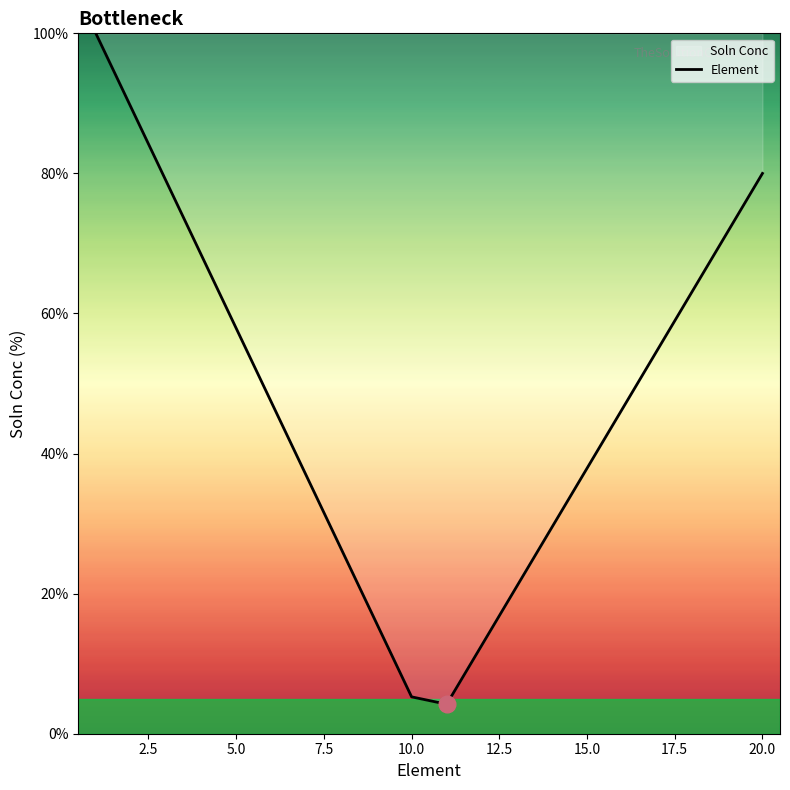

Is it true that the value at 5.0 is 82.7?

False